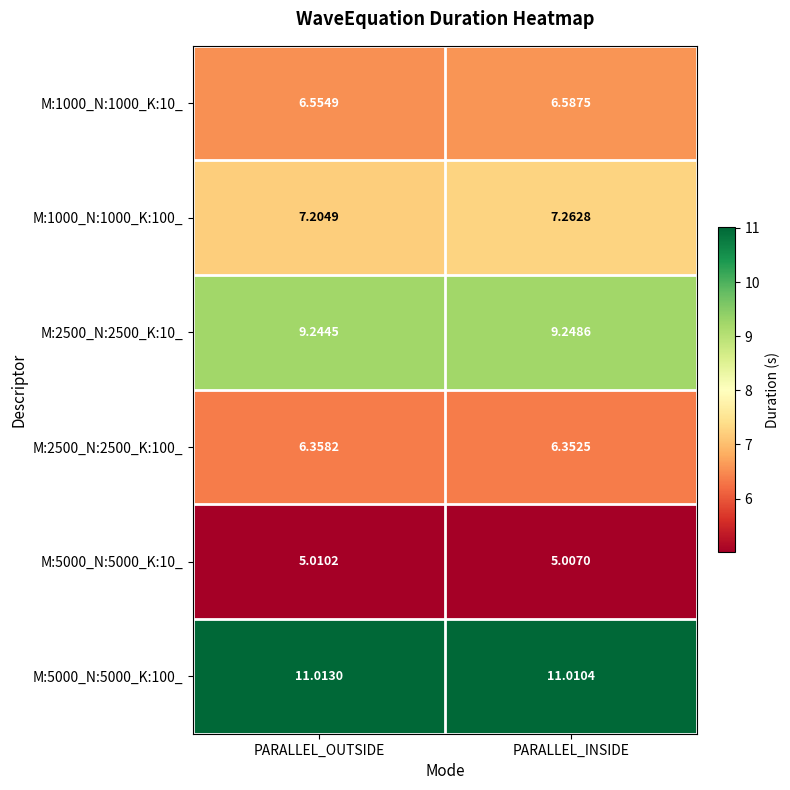

Rank the series at PARALLEL_OUTSIDE from lowest to highest value.

M:5000_N:5000_K:10_, M:2500_N:2500_K:100_, M:1000_N:1000_K:10_, M:1000_N:1000_K:100_, M:2500_N:2500_K:10_, M:5000_N:5000_K:100_